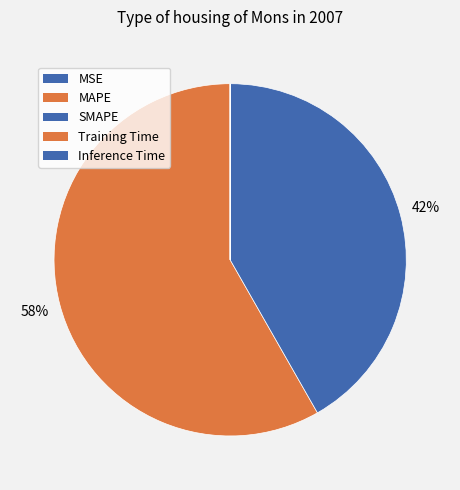

To the nearest percent, what percentage of the pie is MAPE?

58%